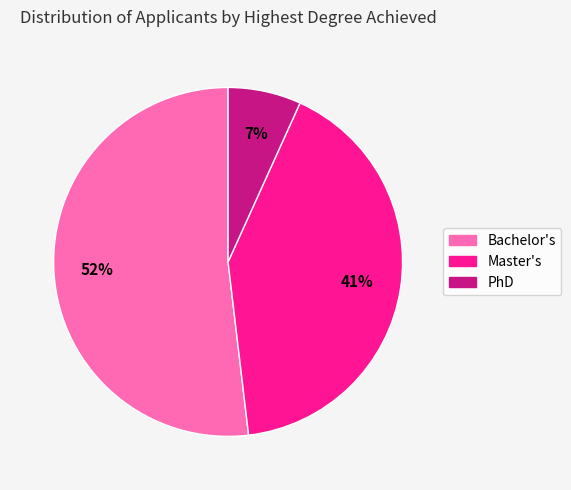

Count the number of slices in the pie.

3